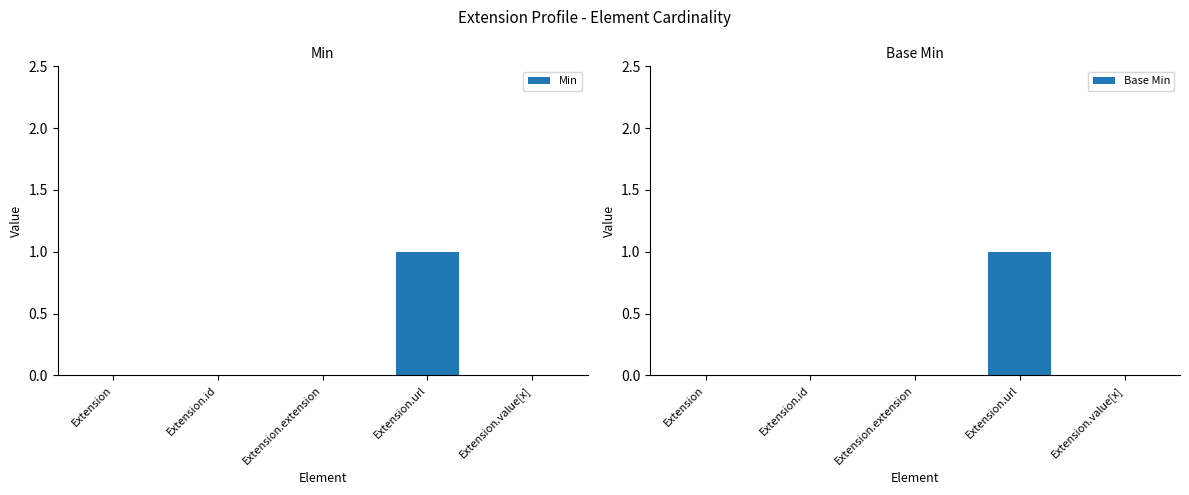

How many groups of bars are there?

5